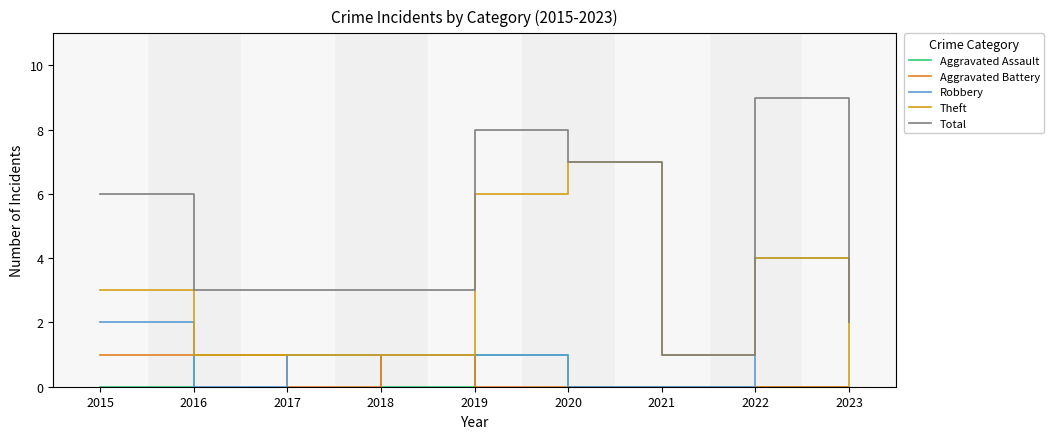

Is it true that Aggravated Battery equals 1 at 2018?

True